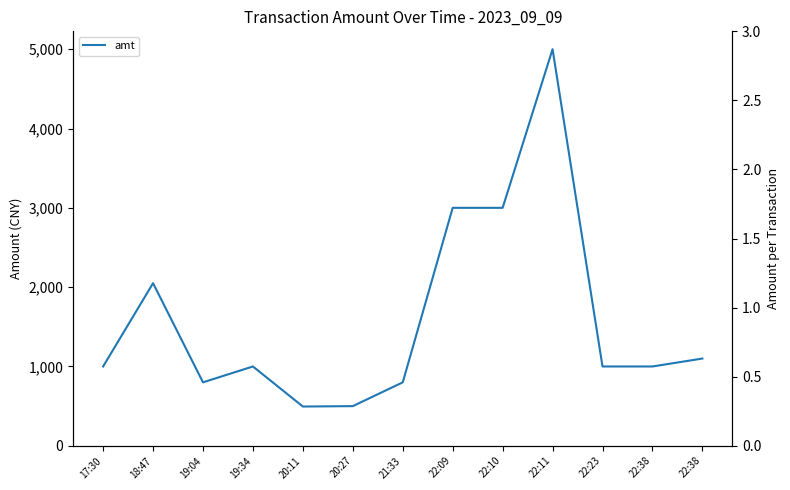

The value at 20:27 is 500. True or false?

True